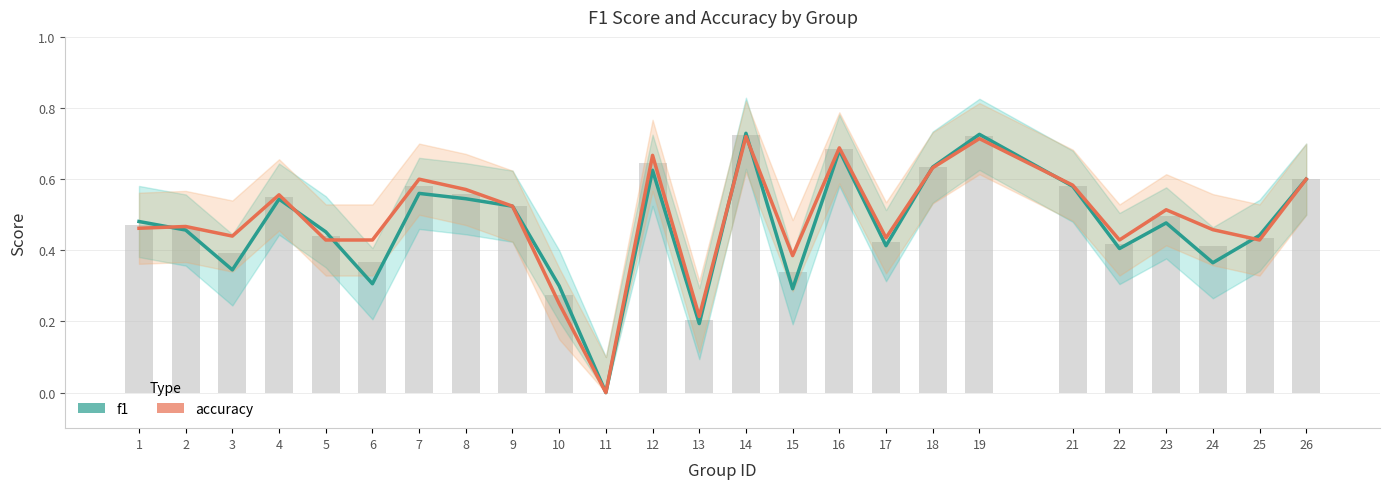

True or false: f1 has a value of 1.1 at 19.

False